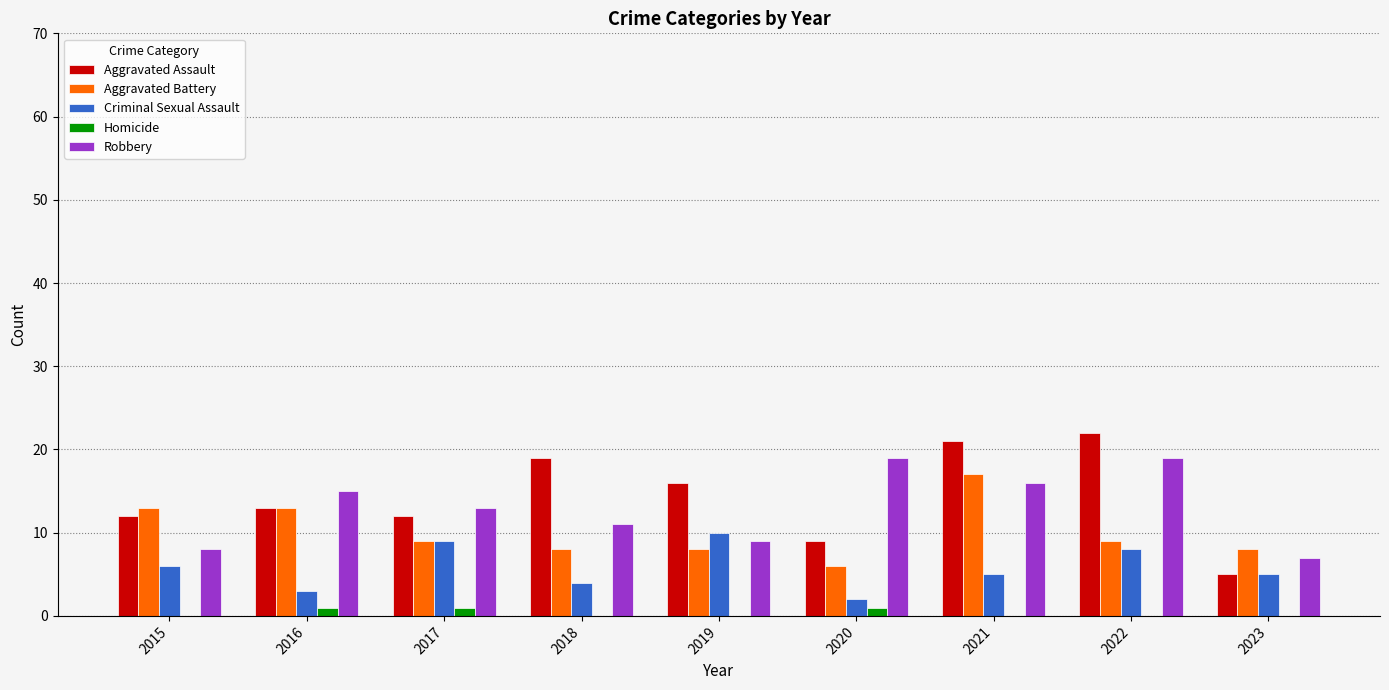

The Aggravated Battery series shows 5 at 2018. True or false?

False